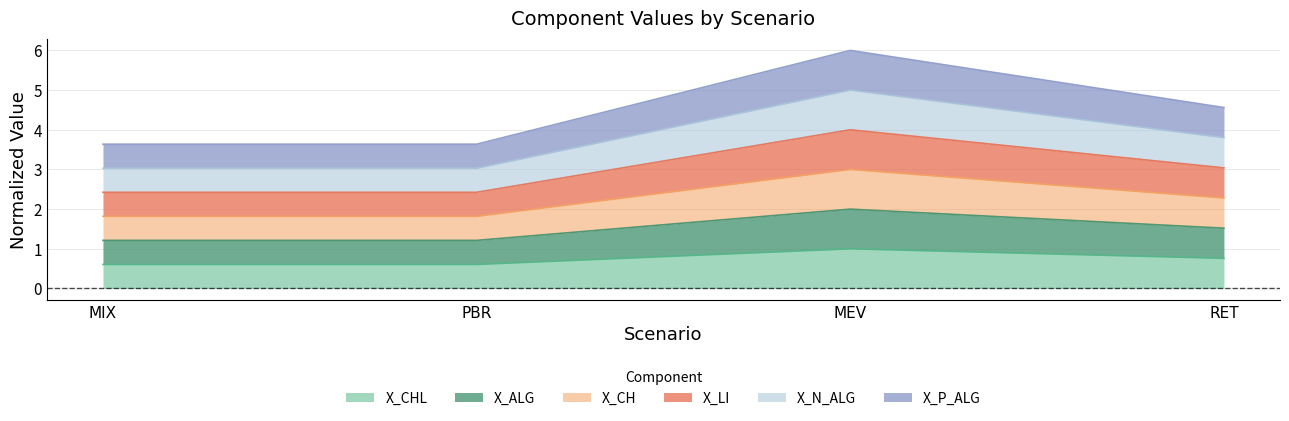

True or false: X_P_ALG and X_LI intersect in this chart.

False